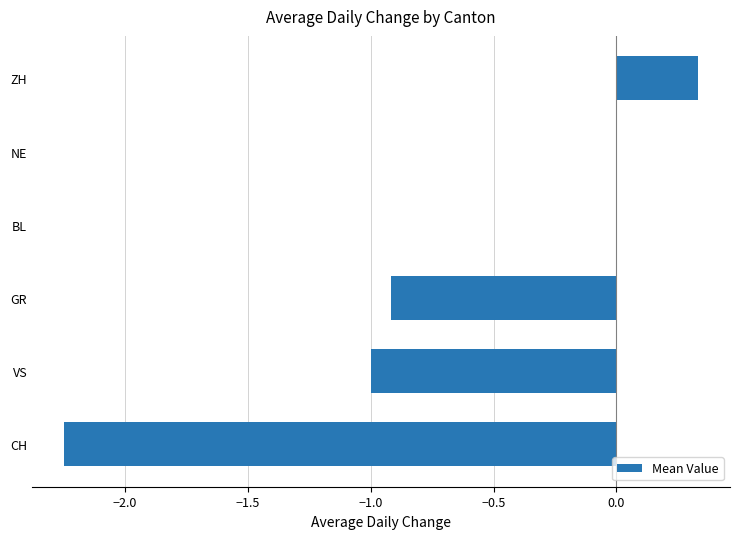

The value at NE is 0.0. True or false?

True